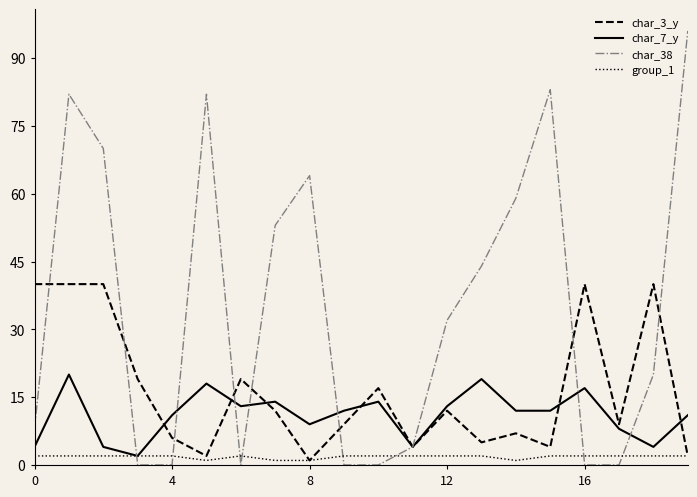

Rank the series by their maximum value, from highest to lowest.

char_38, char_3_y, char_7_y, group_1